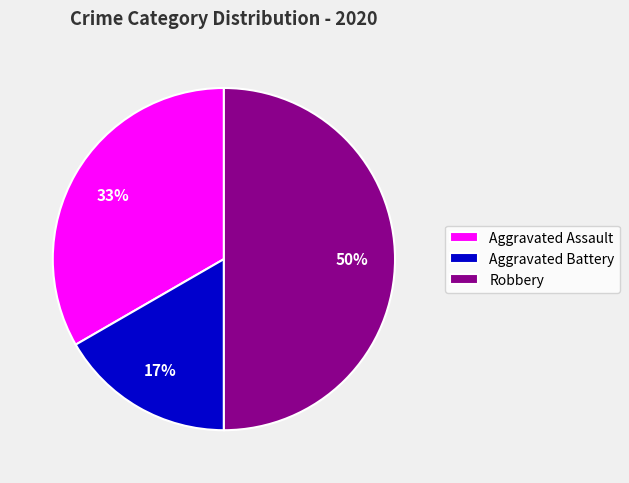

To the nearest percent, what is the difference between the largest and smallest slice percentages?

33%